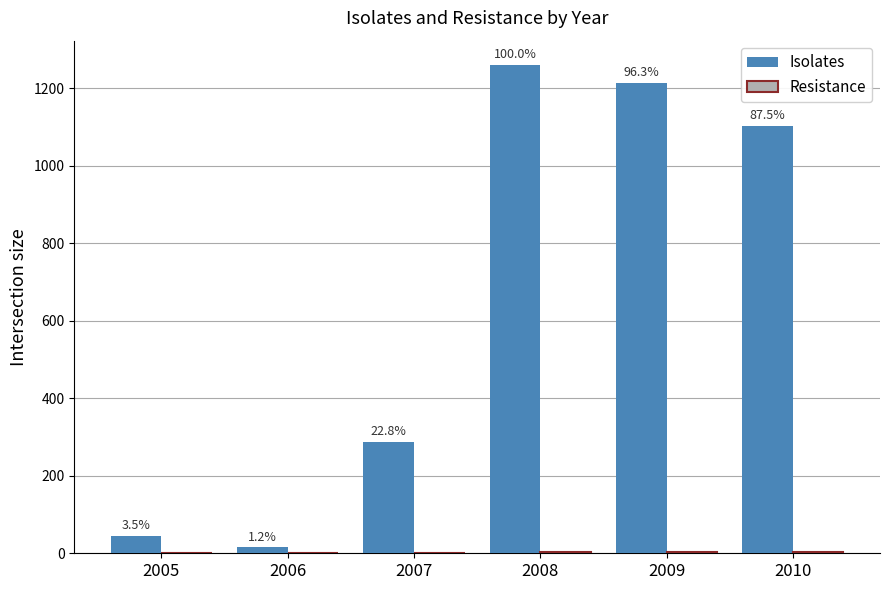

How many groups of bars are there?

6